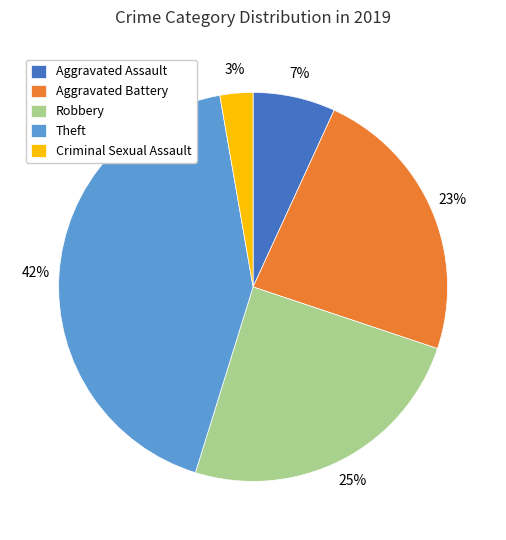

Approximately how many times larger is the value at Aggravated Assault compared to Theft?

0.2